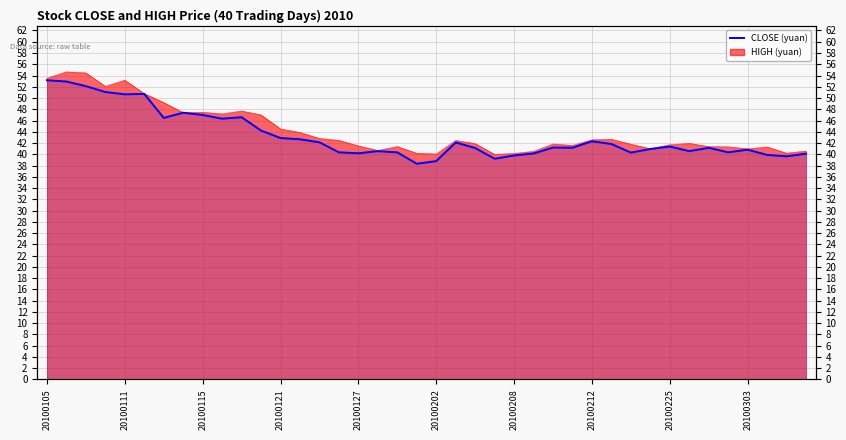

How many lines are shown in the chart?

1